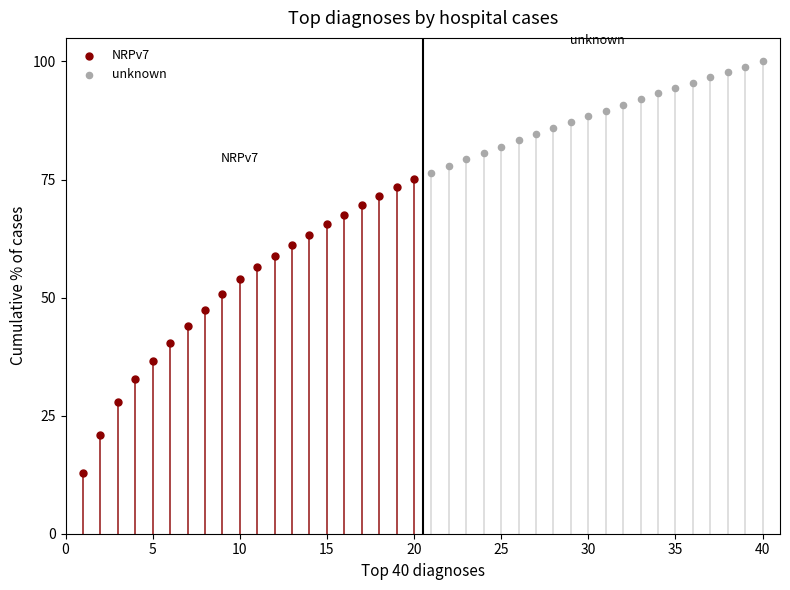

What are all the series names shown in the legend?

NRPv7, unknown